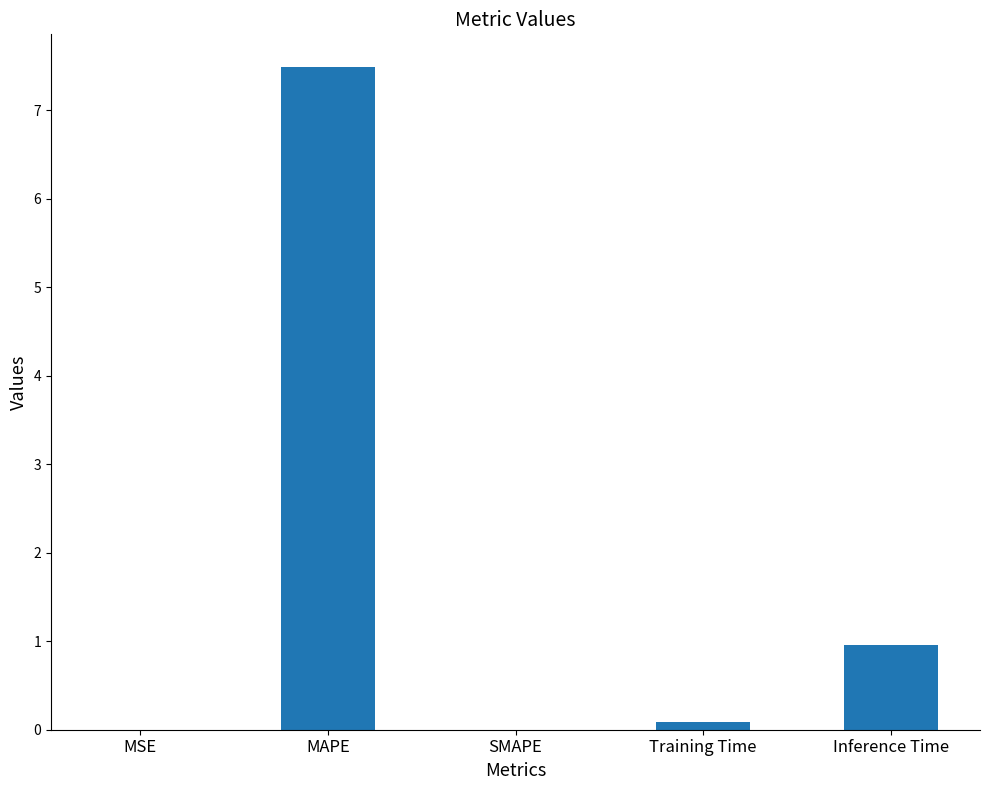

Where is the data nearest to the value 3?

Inference Time